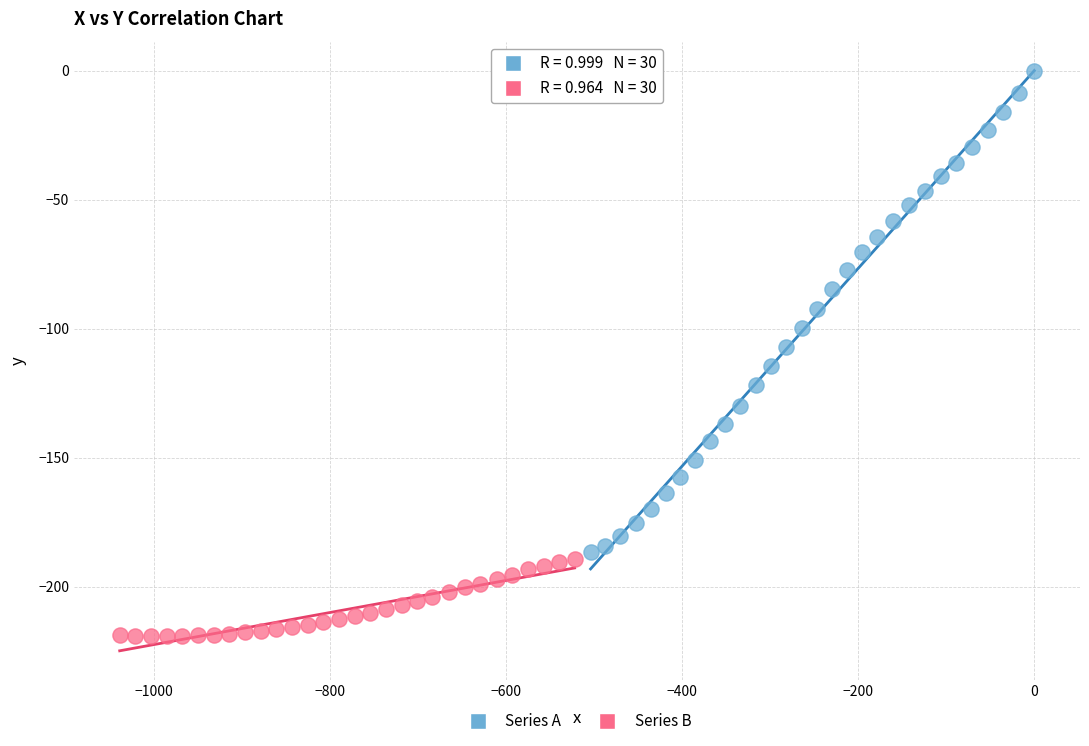

Which series reaches the minimum Y coordinate?

Series B